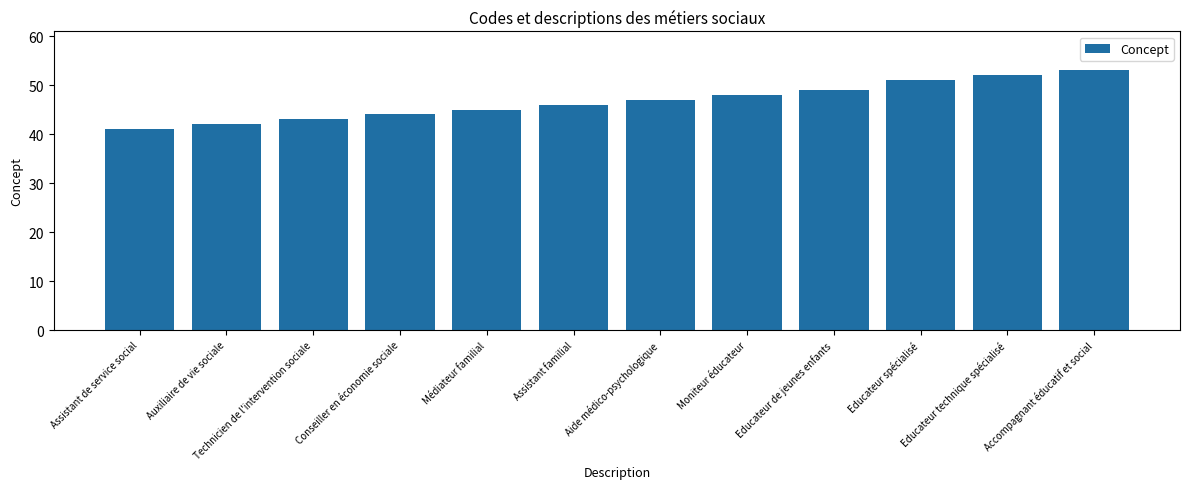

What is the change in value from Technicien de l'intervention sociale to Conseiller en économie sociale?

+1